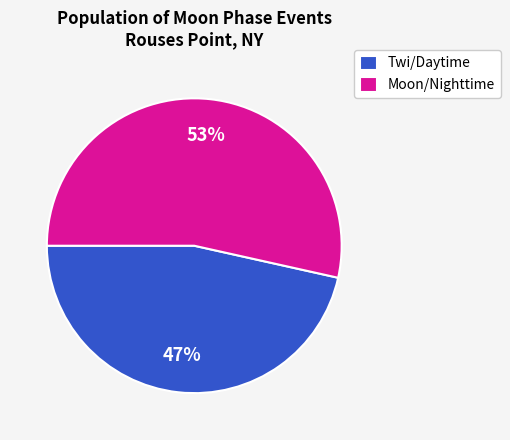

Rank the categories by value from lowest to highest.

Twi/Daytime, Moon/Nighttime